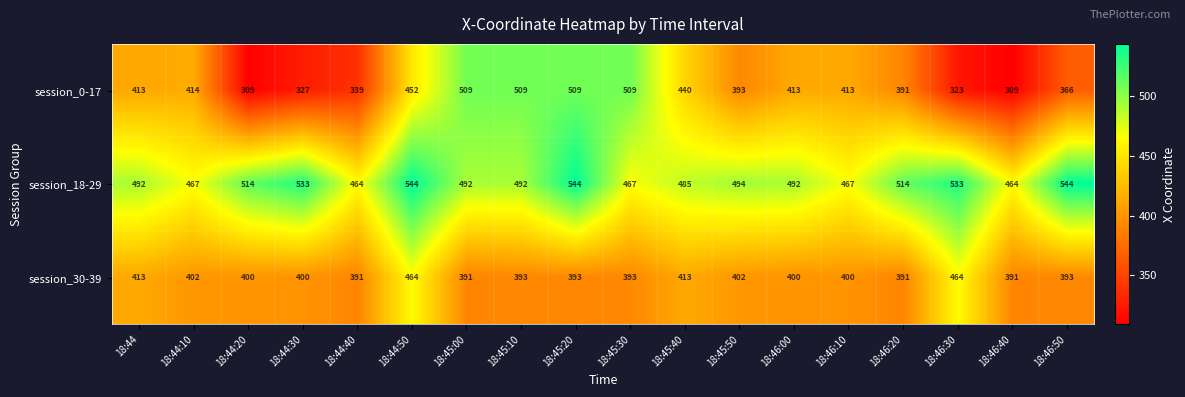

Is it true that session_30-39 equals 413 at 18:45:40?

True